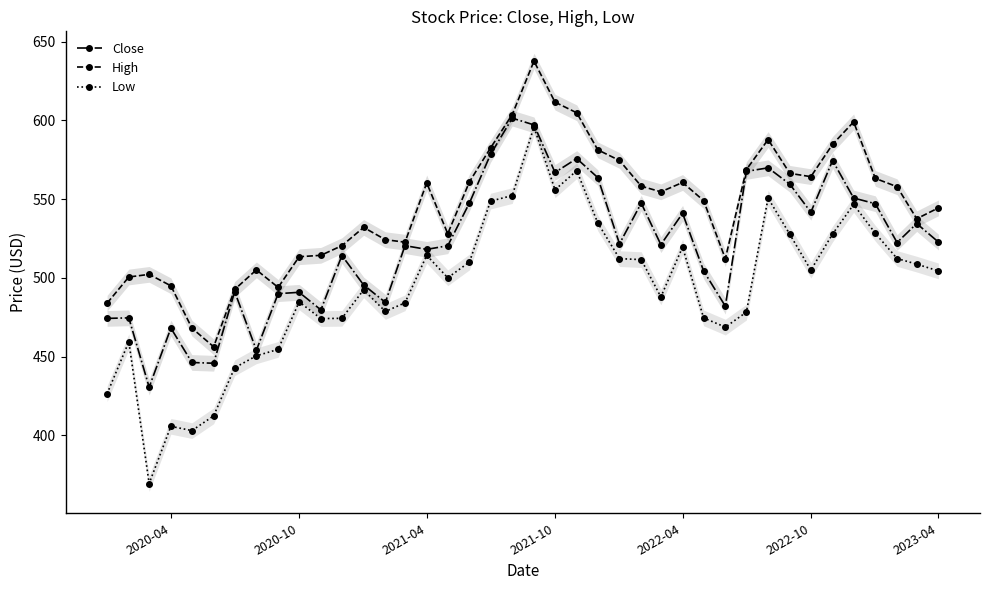

What is the difference between the maximum and minimum values in the High series?

181.6